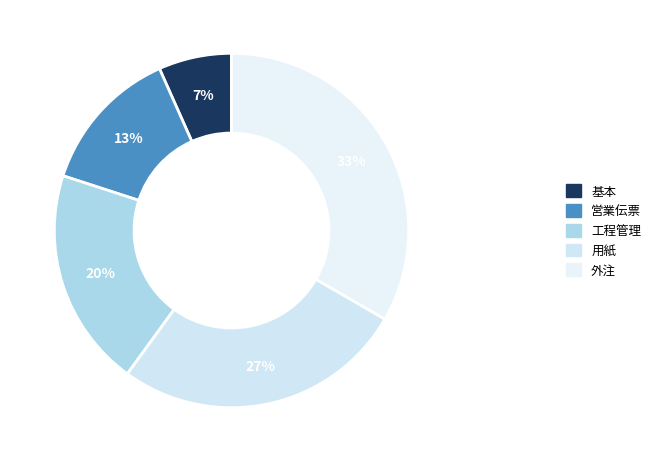

How many slices are in this pie chart?

5